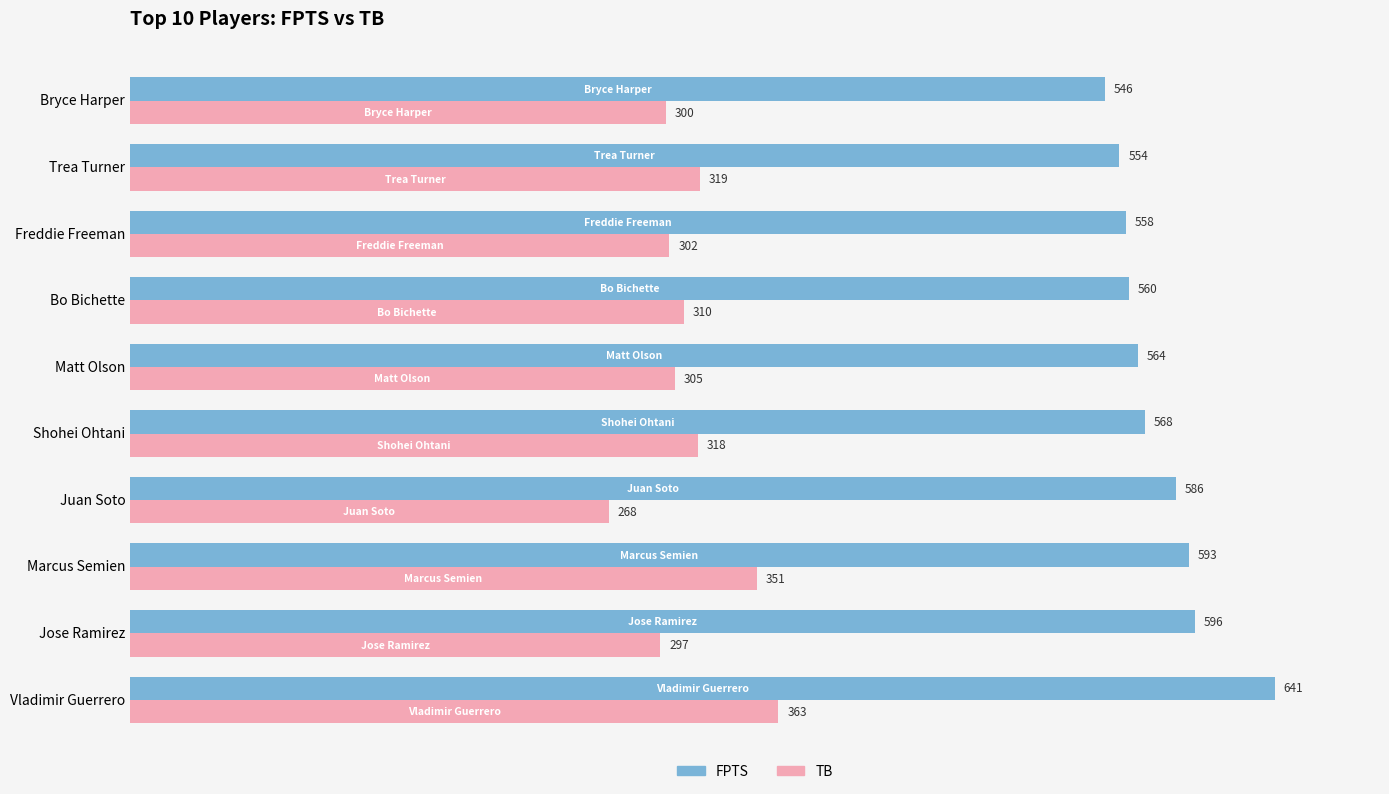

At which label is TB closest to 315?

Shohei Ohtani